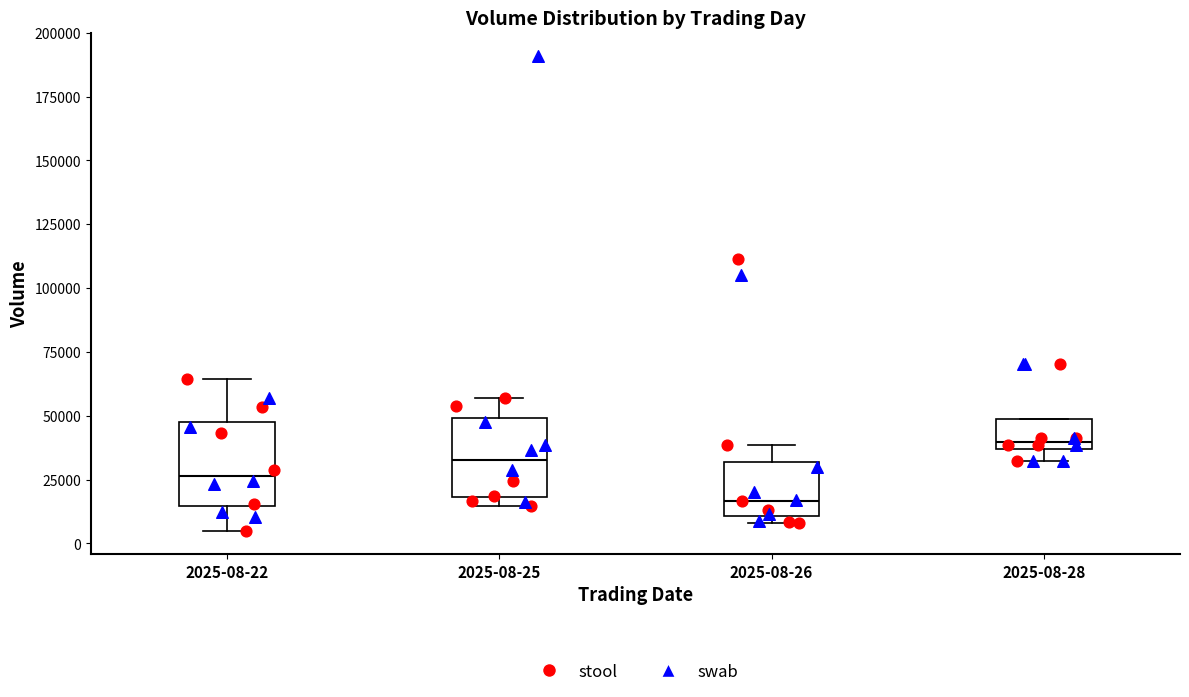

Reading left to right, transcribe this box plot: for each box, give where its median line is, the range the box spans, and where its two whiskers end, as read against the y-axis. The values are not printed on the chart, so give them approximately, as read against the axis.

2025-08-22: median 25000, box 15000 to 50000, whiskers 5000 to 65000
2025-08-25: median 35000, box 20000 to 50000, whiskers 15000 to 55000
2025-08-26: median 15000, box 10000 to 30000, whiskers 10000 (just below the box's lower edge) to 40000
2025-08-28: median 40000, box 35000 to 50000, whiskers 30000 to 50000